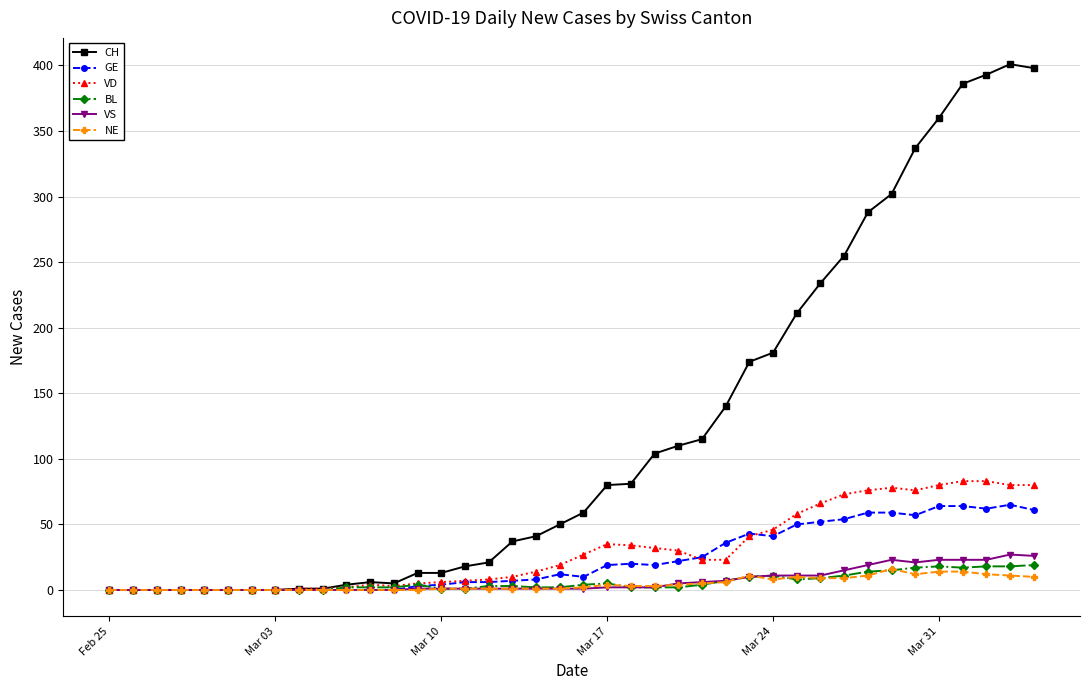

True or false: CH has more than 1 points higher than both neighbors.

True